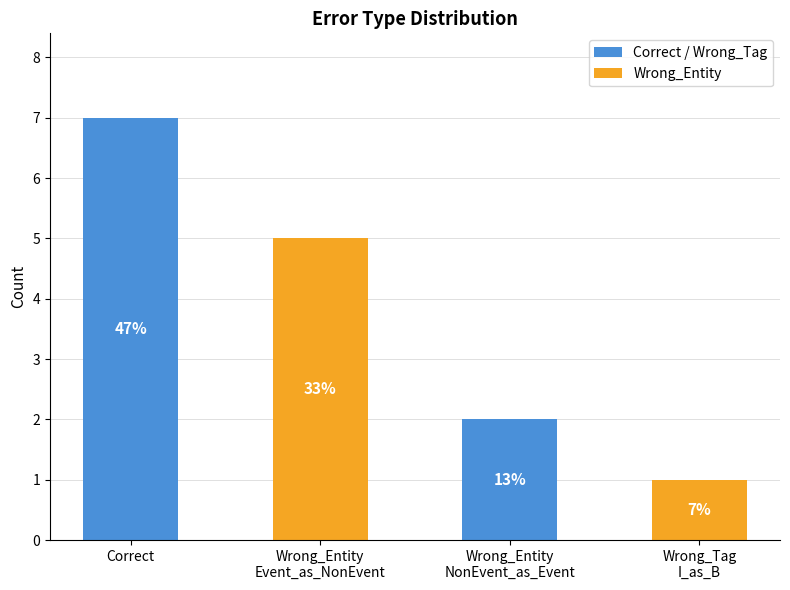

How many bars are there in total?

4